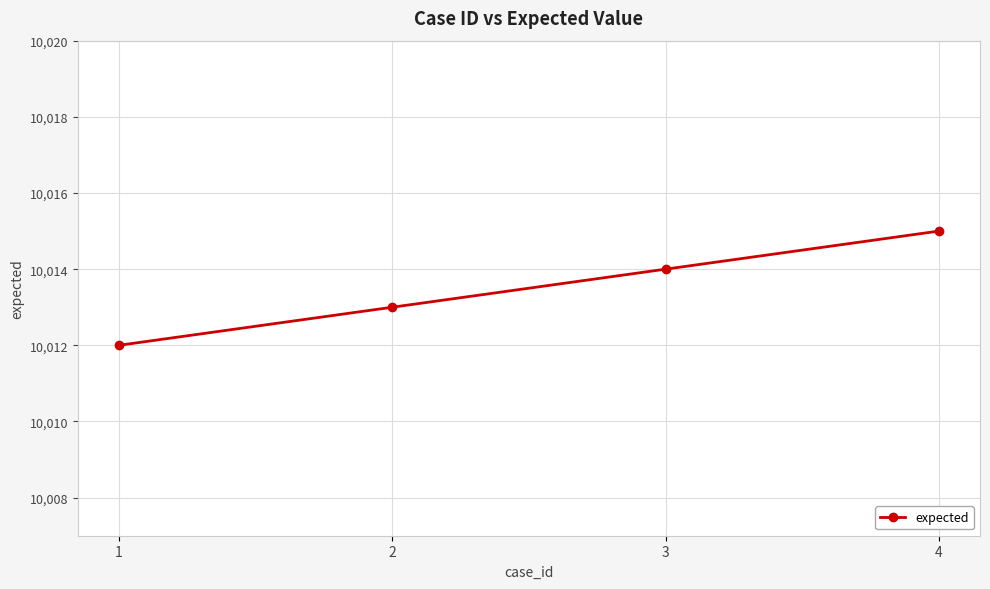

Does the chart display data point markers on the line(s)?

Yes